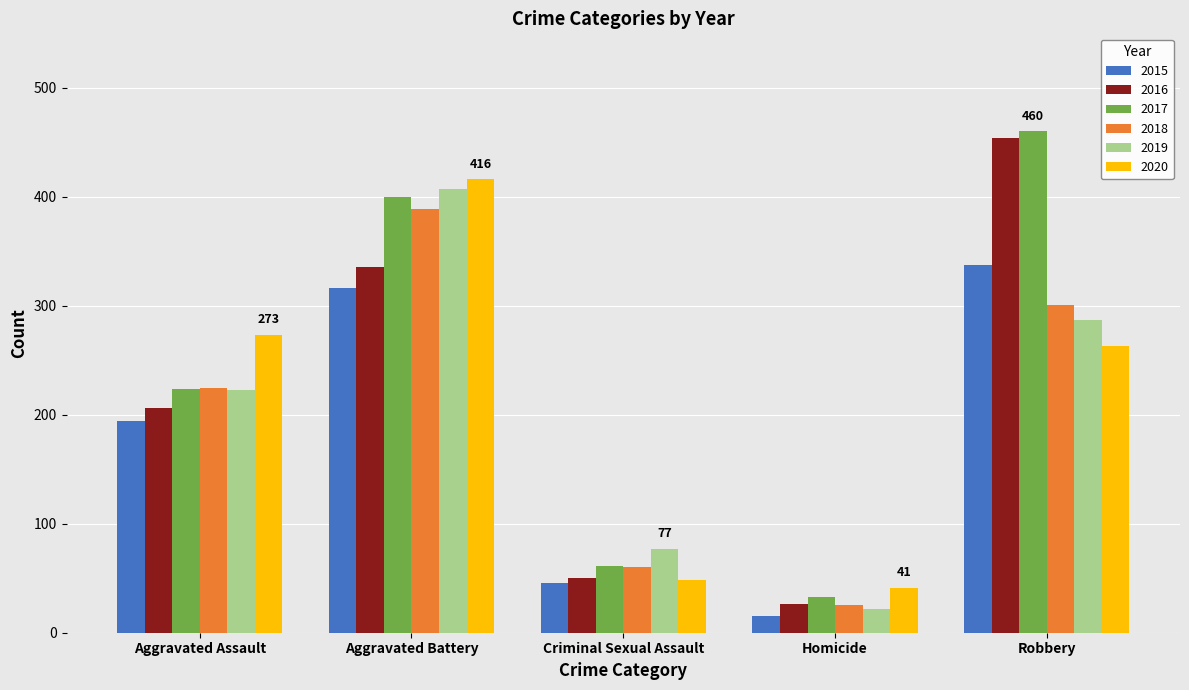

True or false: 2015 has a value of 337 at Robbery.

True